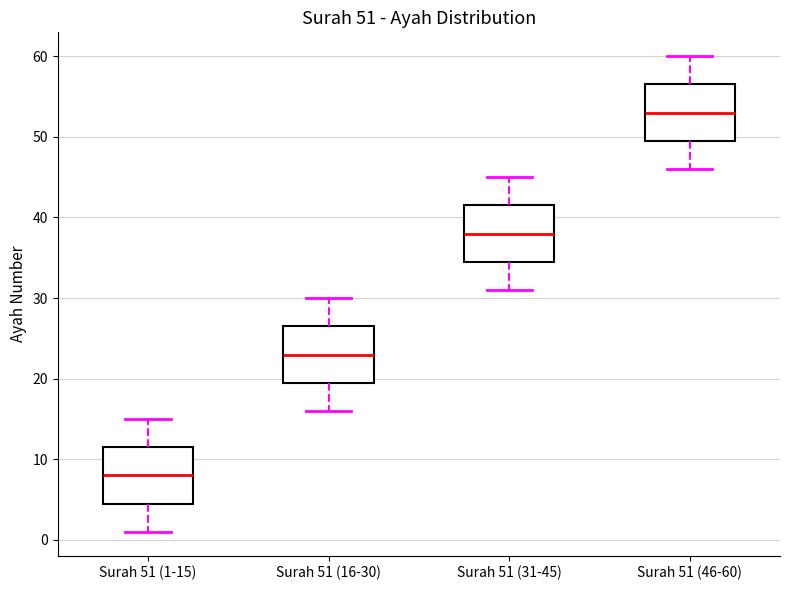

Which box has the highest median line?

Surah 51 (46-60)